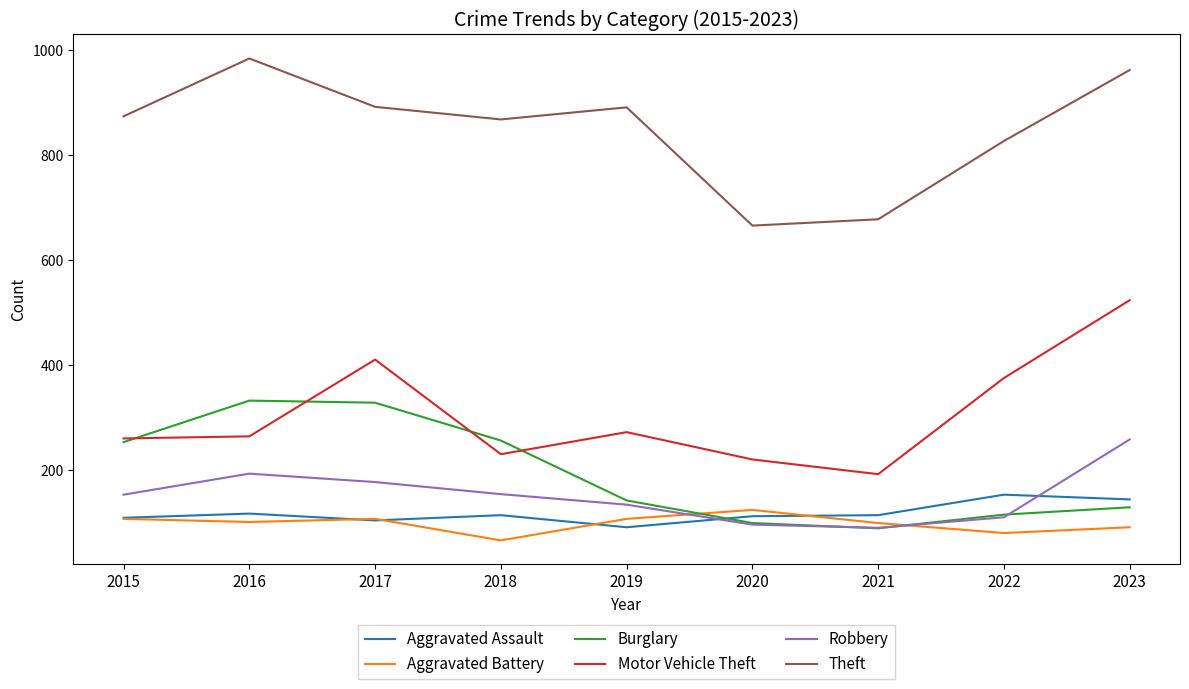

Does the chart have visible grid lines?

No